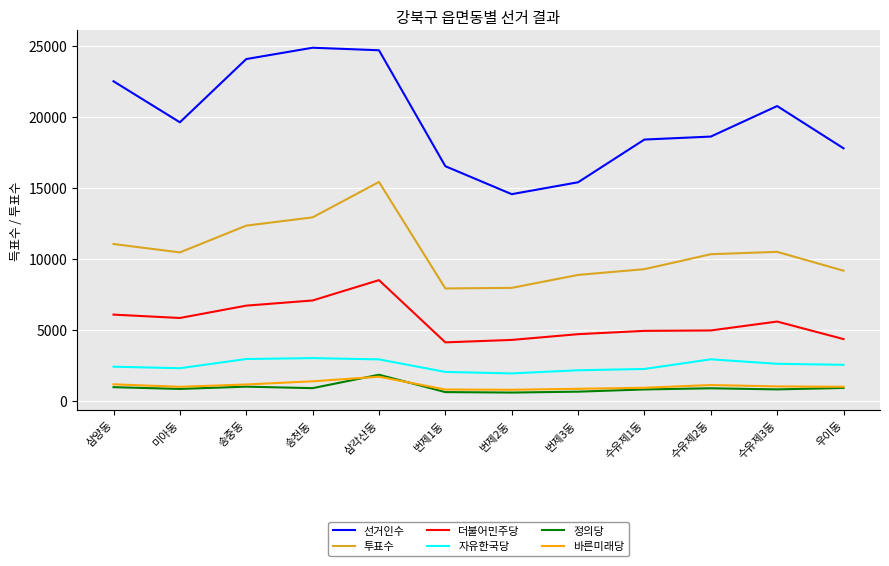

What is the maximum value for 바른미래당?

1698